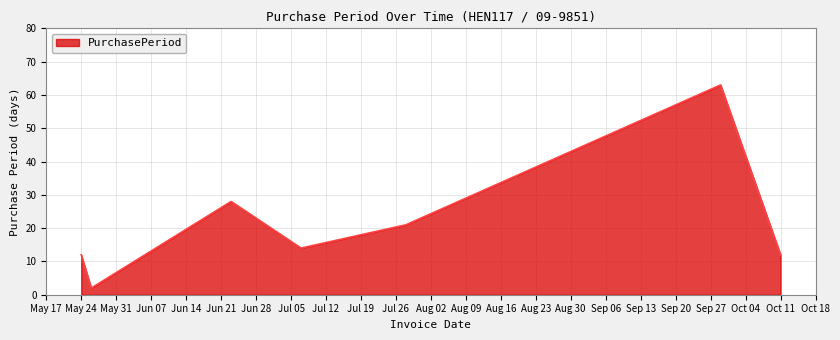

Reading left to right, what are all the values shown in this chart?

12	2	28	14	21	63	12